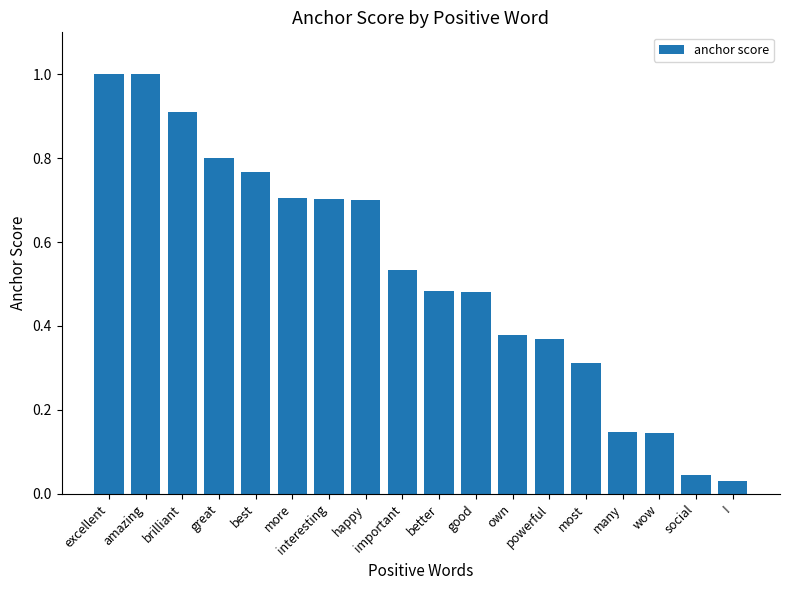

The value at wow is 0.0. True or false?

False